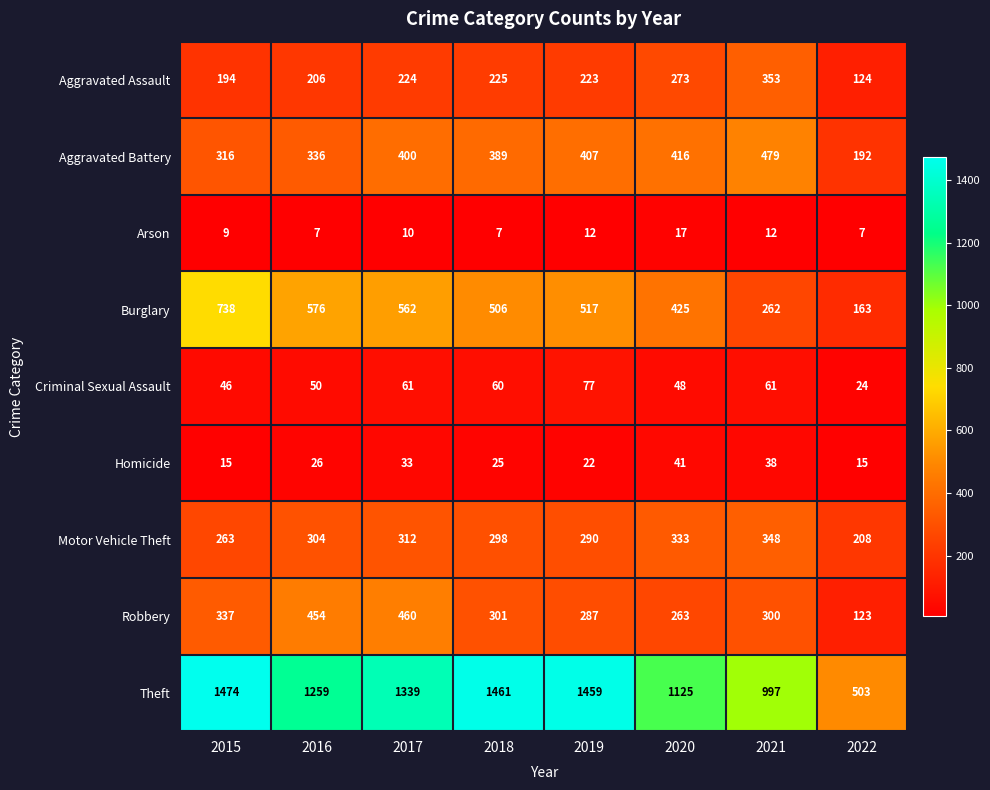

Count the Homicide values in the range 22 to 38.

5